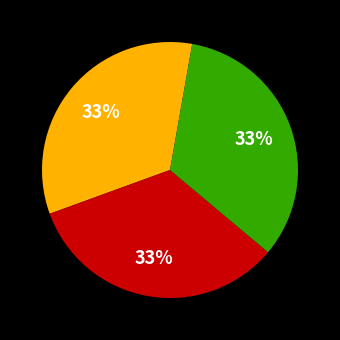

To the nearest percent, what is the difference between the largest and smallest slice percentages?

0%